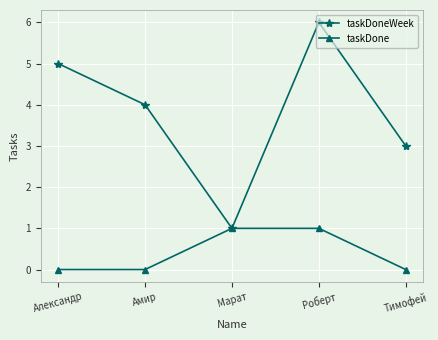

Rank the series by their maximum value, from lowest to highest.

taskDone, taskDoneWeek